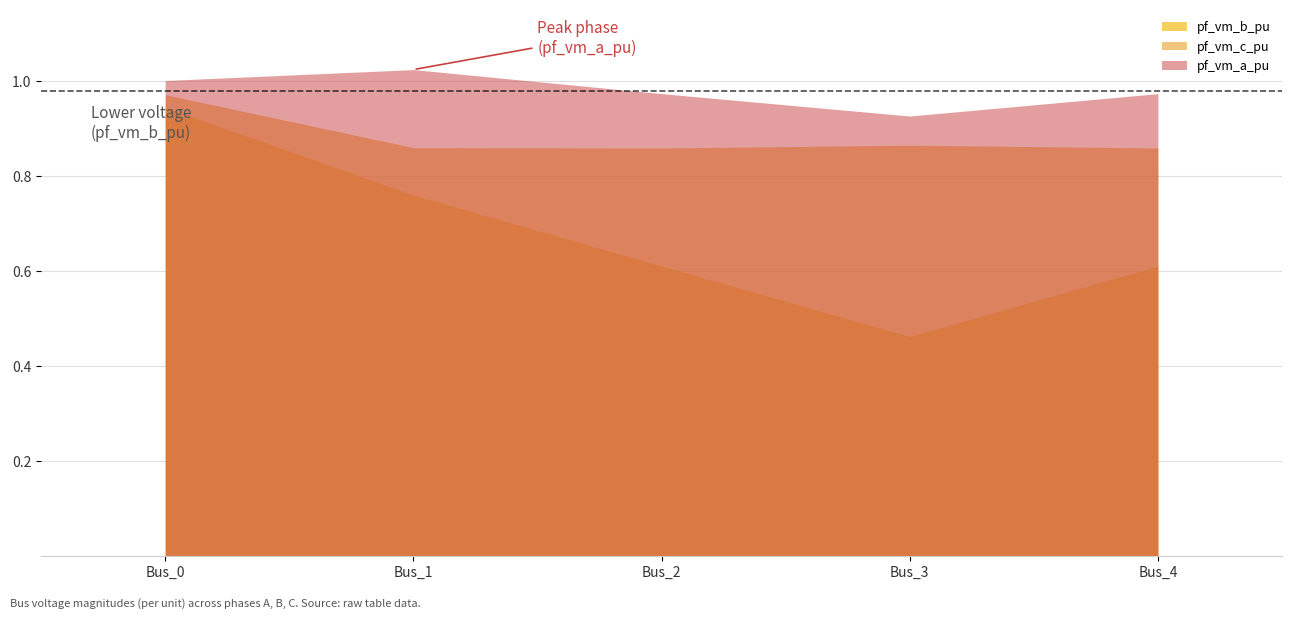

What is the greatest value displayed?

1.0